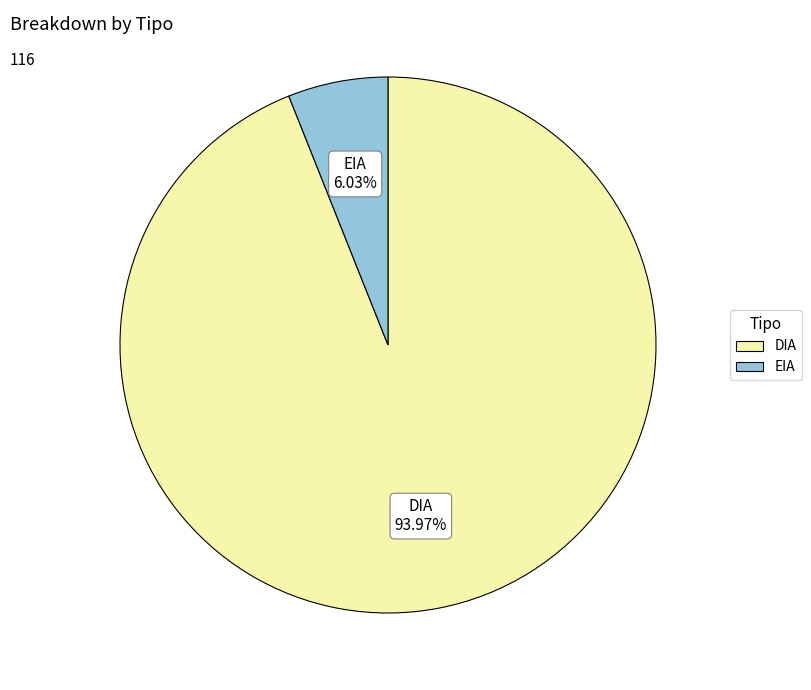

What percentage is the DIA slice, to the nearest percent?

94%